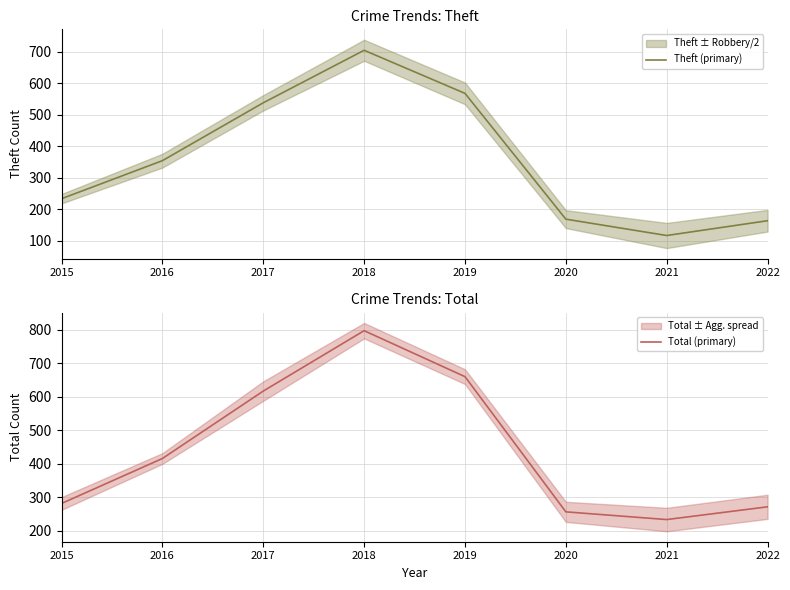

In Total (primary), how many points are higher than both neighbors (excluding endpoints)?

1